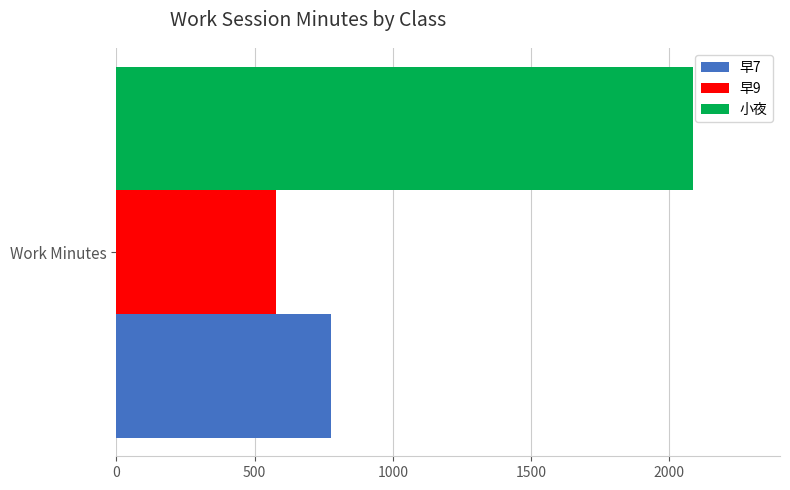

What is the maximum value for 小夜?

2085